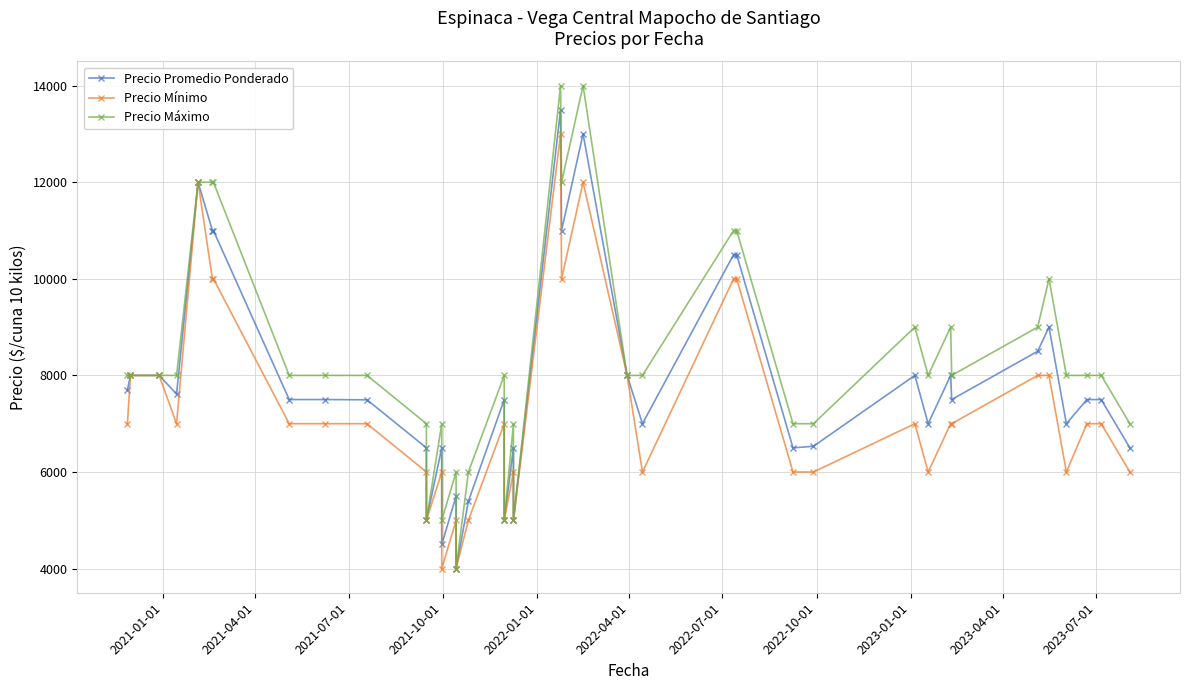

Rank the series by their maximum value, from lowest to highest.

Precio Mínimo, Precio Promedio Ponderado, Precio Máximo